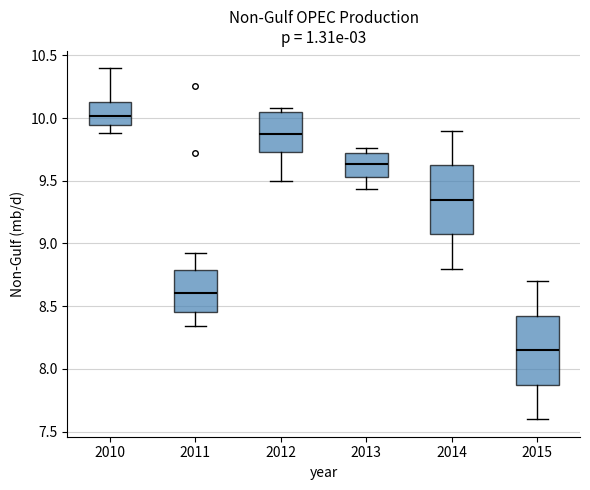

Reading left to right, transcribe this box plot: for each box, give where its median line is, the range the box spans, and where its two whiskers end, as read against the y-axis. The values are not printed on the chart, so give them approximately, as read against the axis.

2010: median 10.00, box 9.95 to 10.10, whiskers 9.90 to 10.40
2011: median 8.60, box 8.45 to 8.80, whiskers 8.35 to 8.90
2012: median 9.90, box 9.75 to 10.05, whiskers 9.50 to 10.10
2013: median 9.65, box 9.55 to 9.70, whiskers 9.45 to 9.75
2014: median 9.35, box 9.10 to 9.65, whiskers 8.80 to 9.90
2015: median 8.15, box 7.90 to 8.45, whiskers 7.60 to 8.70